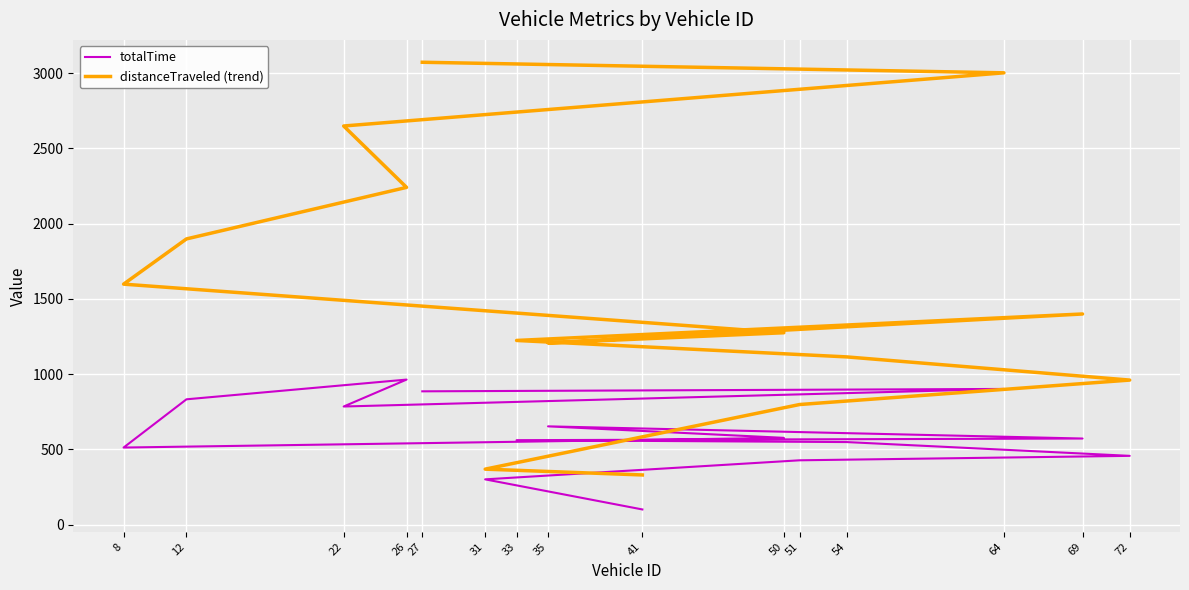

How many data points in totalTime are above 571?

8